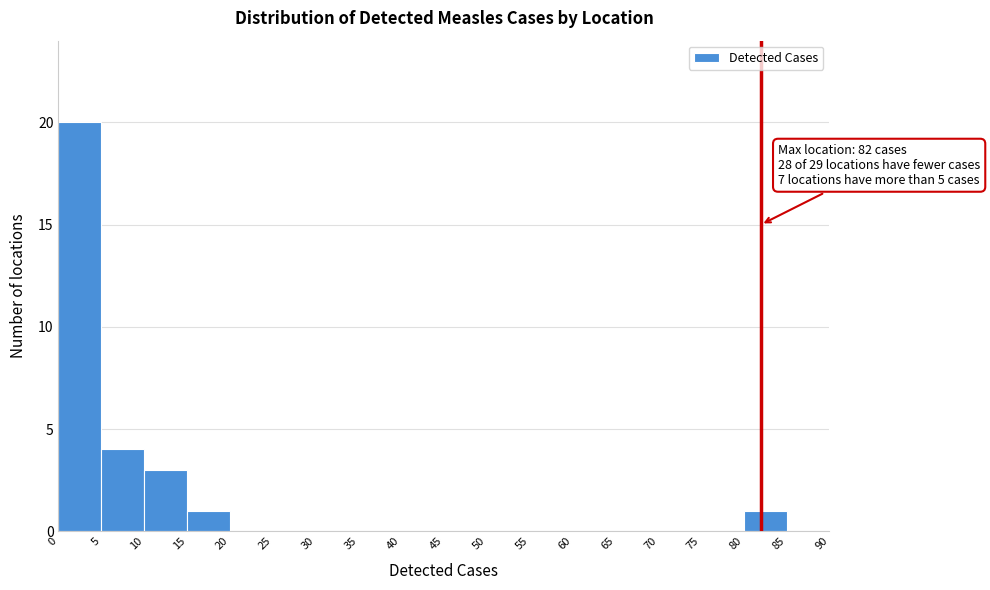

Which range on the x-axis has the tallest bar?

0 to 5